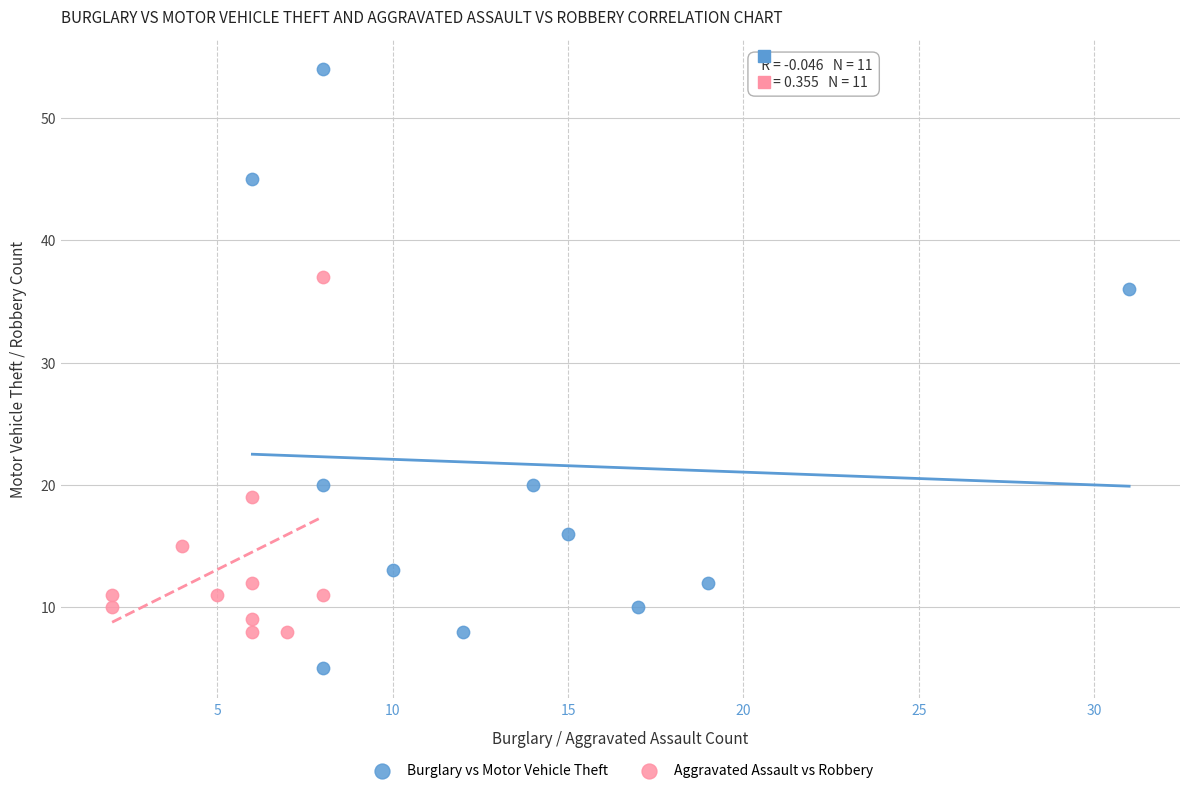

Which series has the widest spread of Y values?

Burglary vs Motor Vehicle Theft